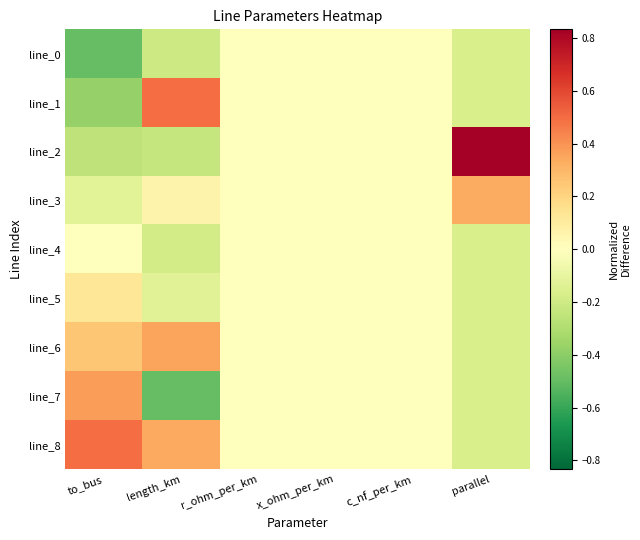

Reading left to right, what are all the values shown in this chart?

line_0: to_bus=-0.5	length_km=-0.2	r_ohm_per_km=0.0	x_ohm_per_km=0.0	c_nf_per_km=0.0	parallel=-0.2
line_1: to_bus=-0.4	length_km=0.5	r_ohm_per_km=0.0	x_ohm_per_km=0.0	c_nf_per_km=0.0	parallel=-0.2
line_2: to_bus=-0.2	length_km=-0.2	r_ohm_per_km=0.0	x_ohm_per_km=0.0	c_nf_per_km=0.0	parallel=0.8
line_3: to_bus=-0.1	length_km=0.1	r_ohm_per_km=0.0	x_ohm_per_km=0.0	c_nf_per_km=0.0	parallel=0.3
line_4: to_bus=0.0	length_km=-0.2	r_ohm_per_km=0.0	x_ohm_per_km=0.0	c_nf_per_km=0.0	parallel=-0.2
line_5: to_bus=0.1	length_km=-0.1	r_ohm_per_km=0.0	x_ohm_per_km=0.0	c_nf_per_km=0.0	parallel=-0.2
line_6: to_bus=0.2	length_km=0.4	r_ohm_per_km=0.0	x_ohm_per_km=0.0	c_nf_per_km=0.0	parallel=-0.2
line_7: to_bus=0.4	length_km=-0.5	r_ohm_per_km=0.0	x_ohm_per_km=0.0	c_nf_per_km=0.0	parallel=-0.2
line_8: to_bus=0.5	length_km=0.3	r_ohm_per_km=0.0	x_ohm_per_km=0.0	c_nf_per_km=0.0	parallel=-0.2